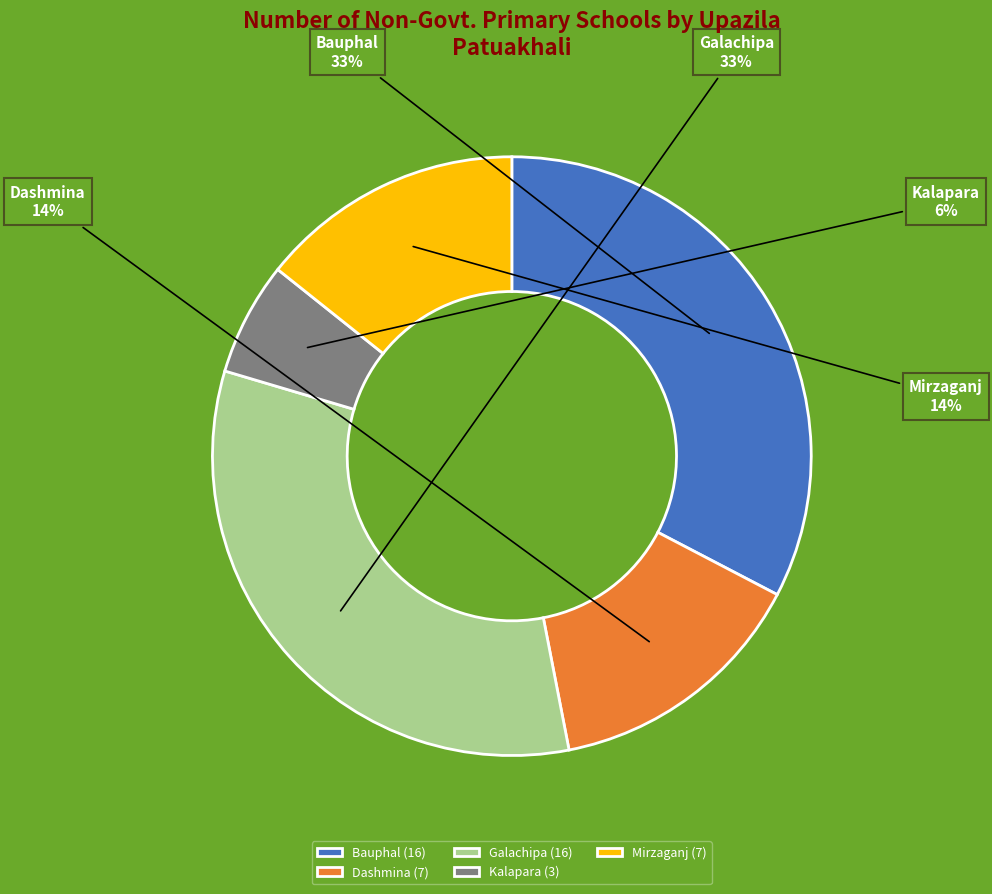

The Galachipa slice represents 33% of the pie. True or false?

True